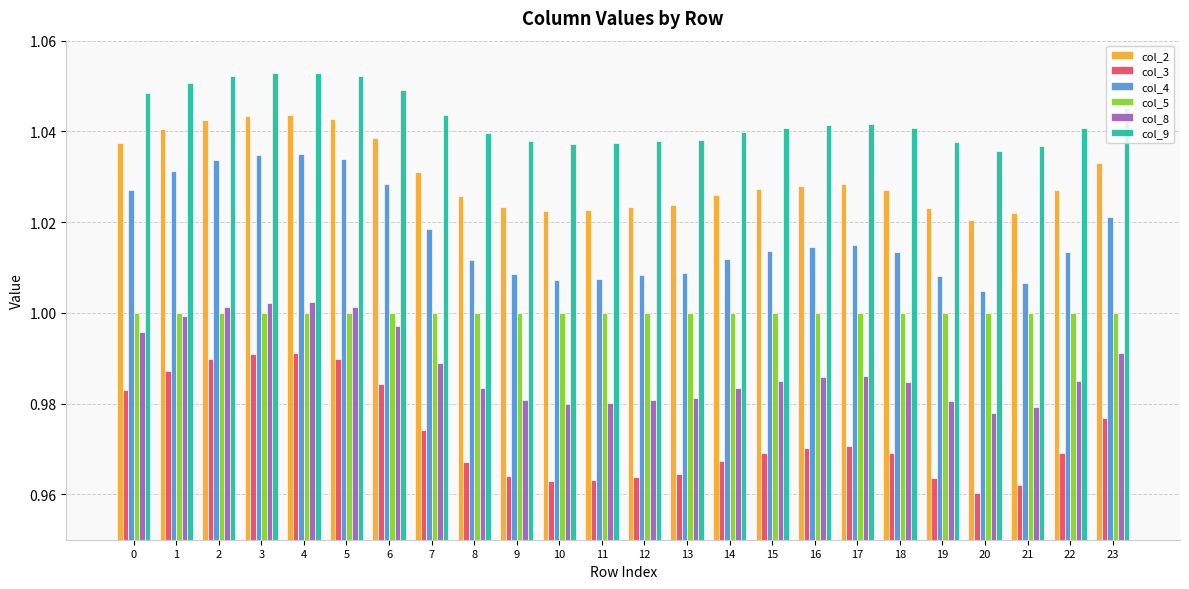

True or false: col_3 has a value of 1.0 at 22.

True